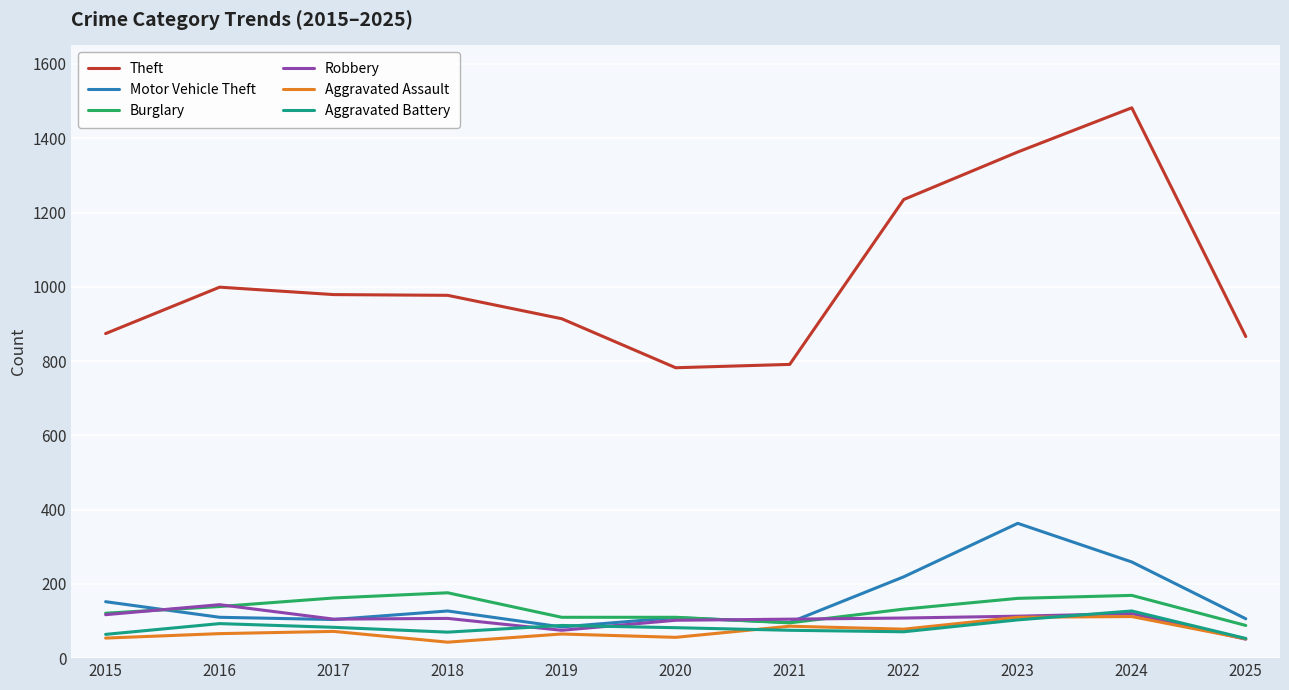

What is the approximate value of Motor Vehicle Theft at 2024, to the nearest 50?

250